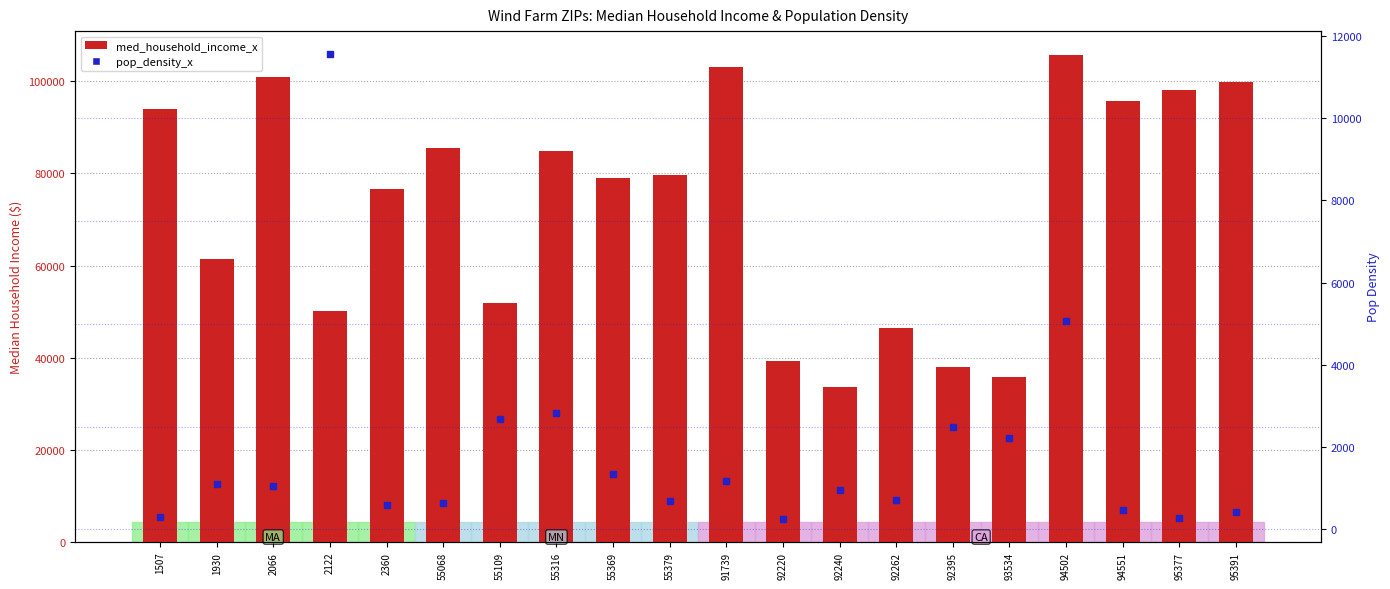

True or false: med_household_income_x has a value of 30948 at 55369.

False